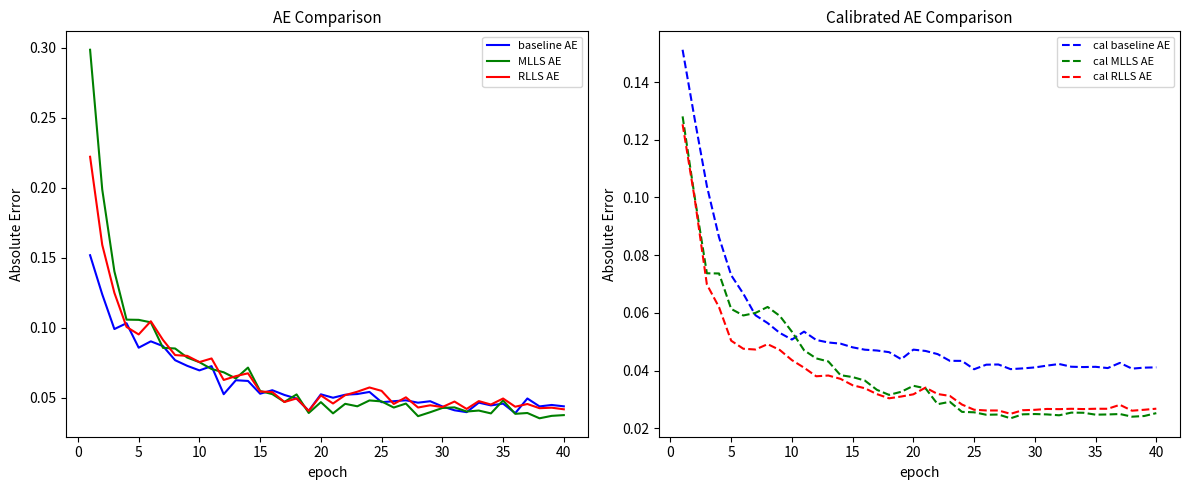

How many lines are shown in the chart?

6